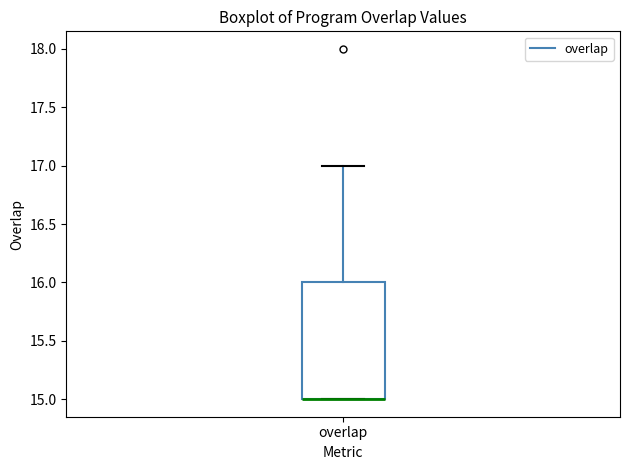

Where is the upper edge of the box for overlap on the y-axis? The values are not printed on the chart, so give them approximately, as read against the axis.

16